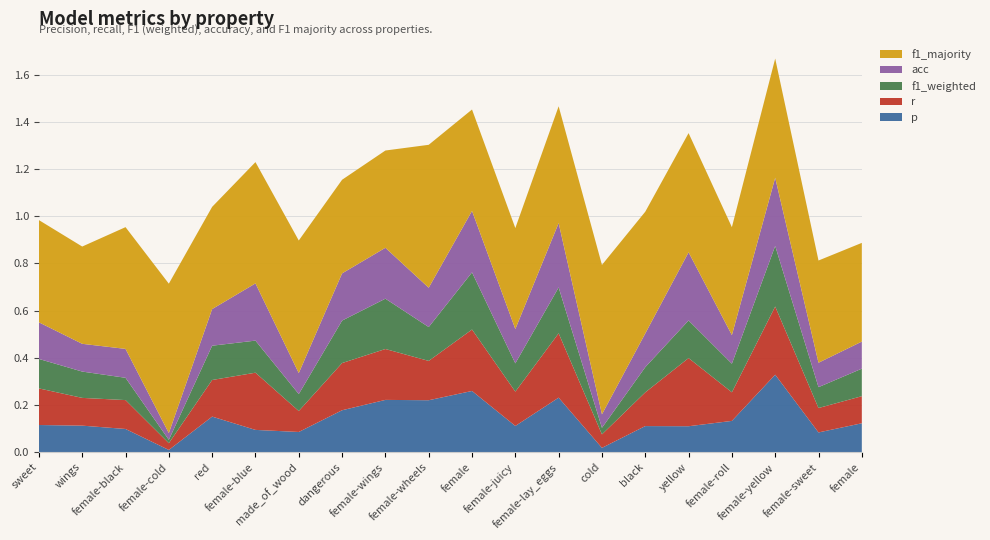

Reading right to left, what are all the values shown in this chart?

p: 0.1	0.1	0.3	0.1	0.1	0.1	0.0	0.2	0.1	0.3	0.2	0.2	0.2	0.1	0.1	0.2	0.0	0.1	0.1	0.1
r: 0.1	0.1	0.3	0.1	0.3	0.1	0.1	0.3	0.1	0.3	0.2	0.2	0.2	0.1	0.2	0.2	0.0	0.1	0.1	0.2
f1_weighted: 0.1	0.1	0.3	0.1	0.2	0.1	0.0	0.2	0.1	0.2	0.1	0.2	0.2	0.1	0.1	0.1	0.0	0.1	0.1	0.1
acc: 0.1	0.1	0.3	0.1	0.3	0.1	0.1	0.3	0.1	0.3	0.2	0.2	0.2	0.1	0.2	0.2	0.0	0.1	0.1	0.2
f1_majority: 0.4	0.4	0.5	0.5	0.5	0.5	0.6	0.5	0.4	0.4	0.6	0.4	0.4	0.6	0.5	0.4	0.6	0.5	0.4	0.4